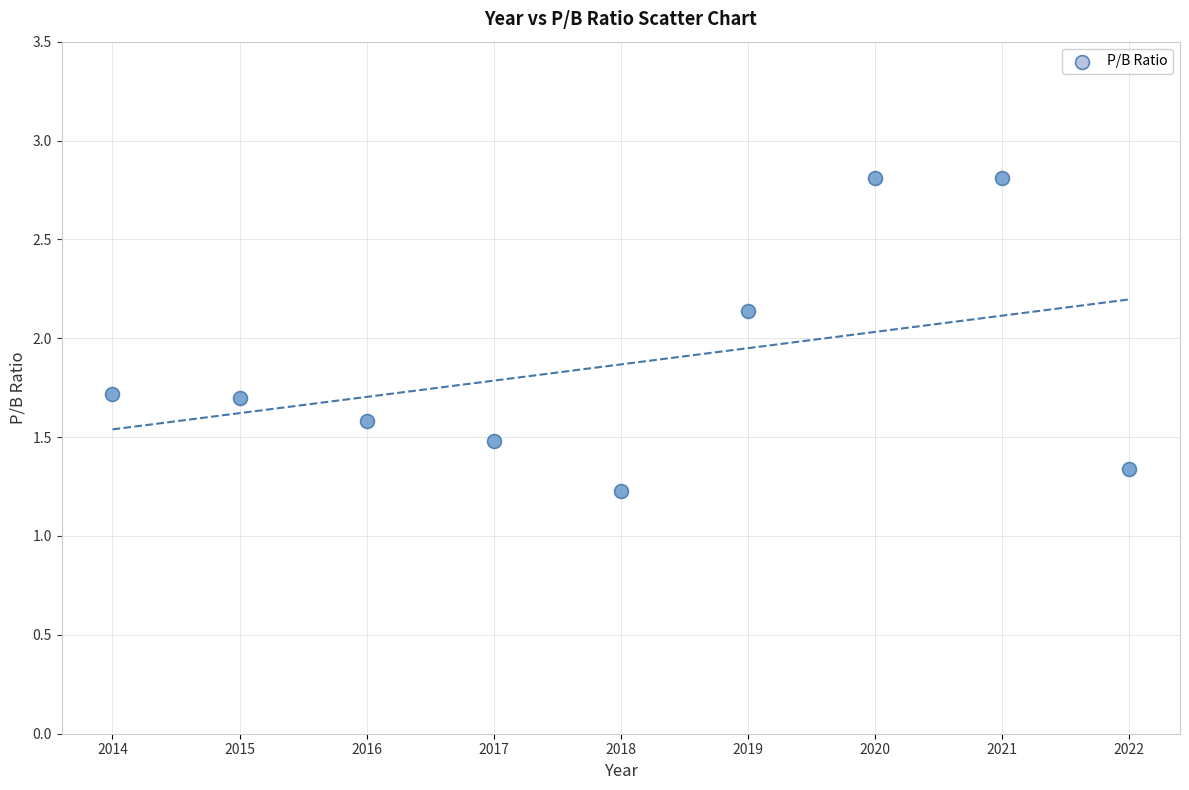

What is the range of X values (max minus min)?

8.0